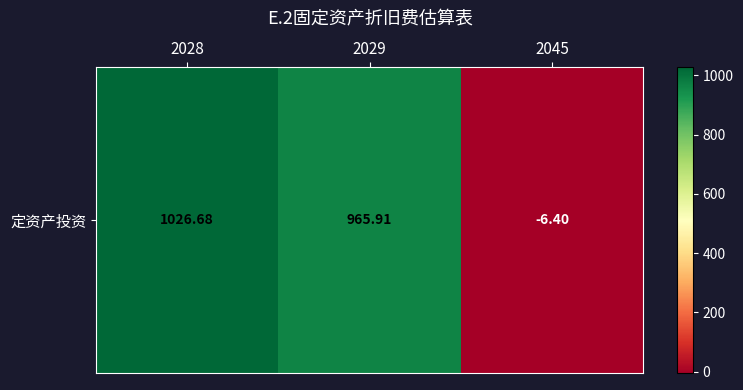

How many positive values are there?

2